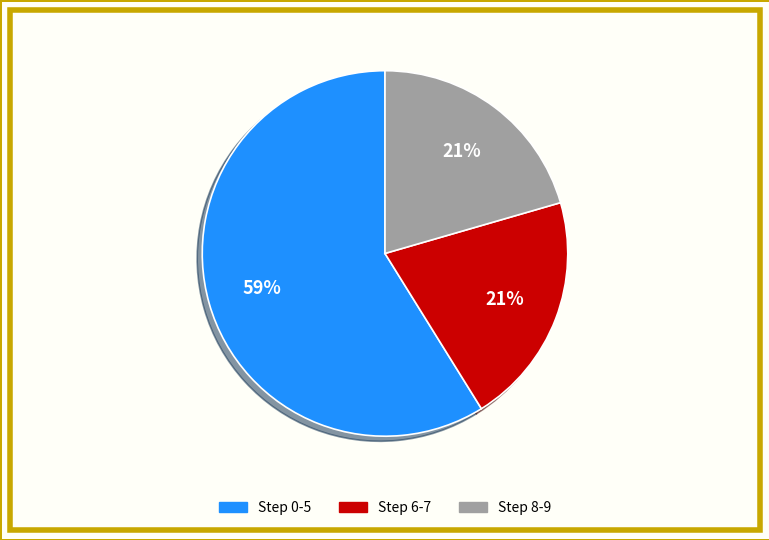

Is there a majority slice in this chart?

Yes